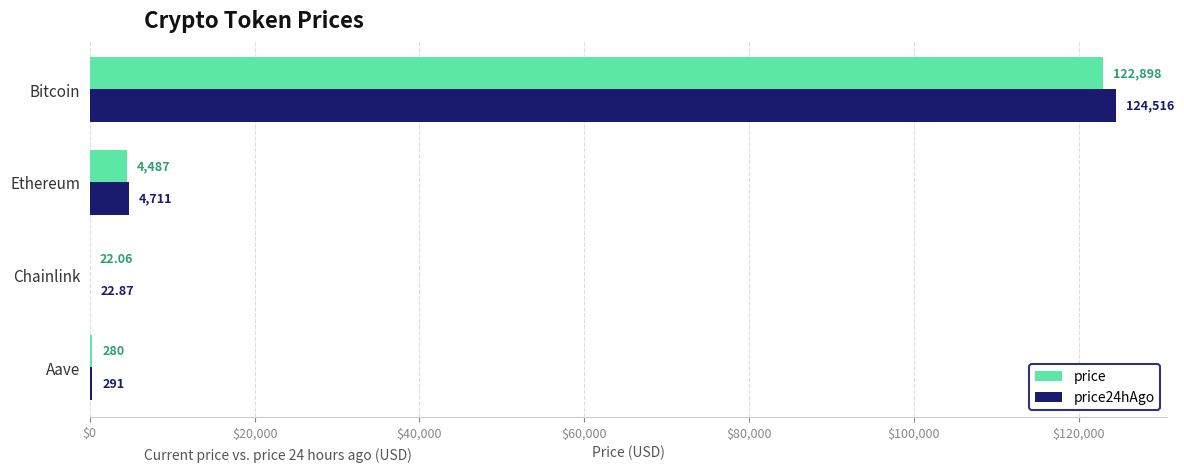

Where is price24hAgo nearest to the value 62269?

Ethereum